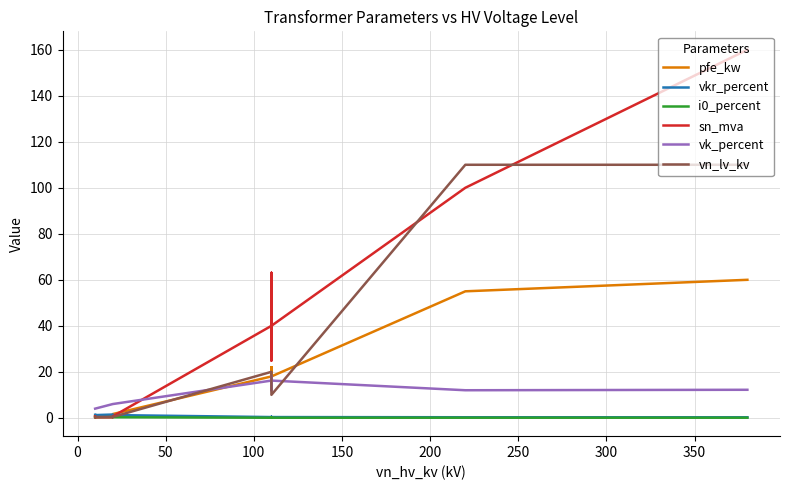

Is the value of vk_percent at 100 greater than the value of i0_percent at 150?

Yes